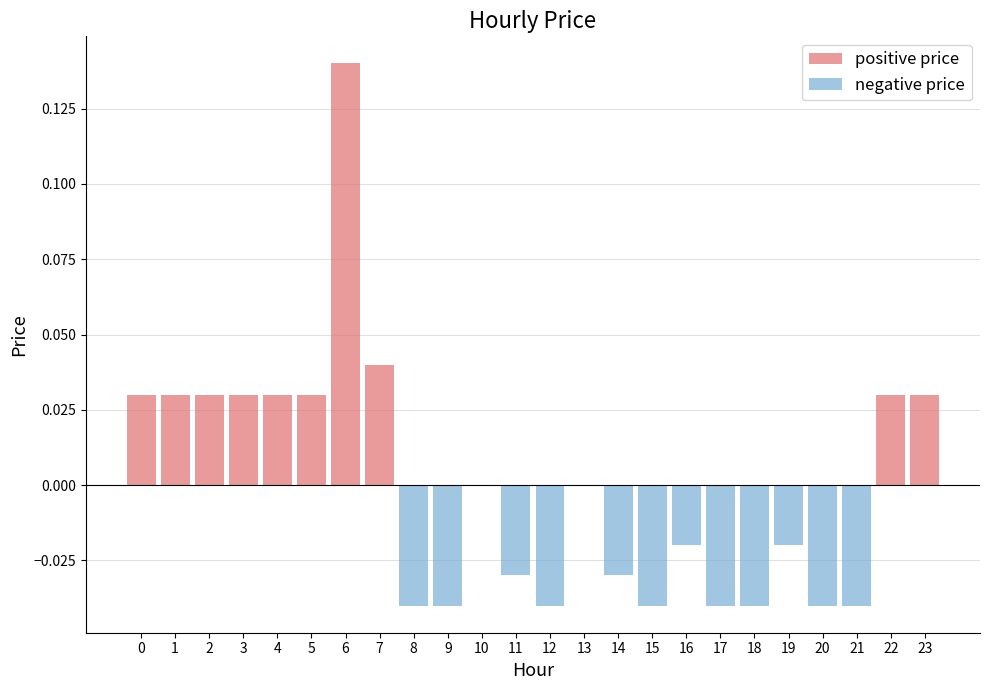

How many categories are shown in the chart?

24